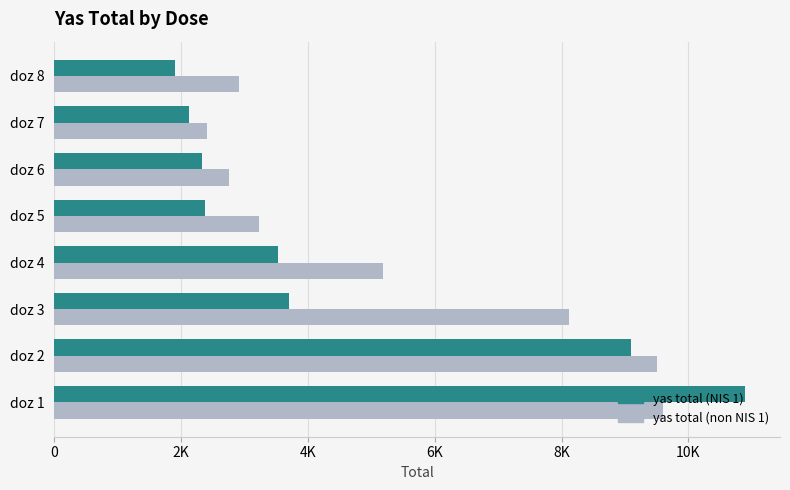

What are all the series names shown in the legend?

yas total (NIS 1), yas total (non NIS 1)